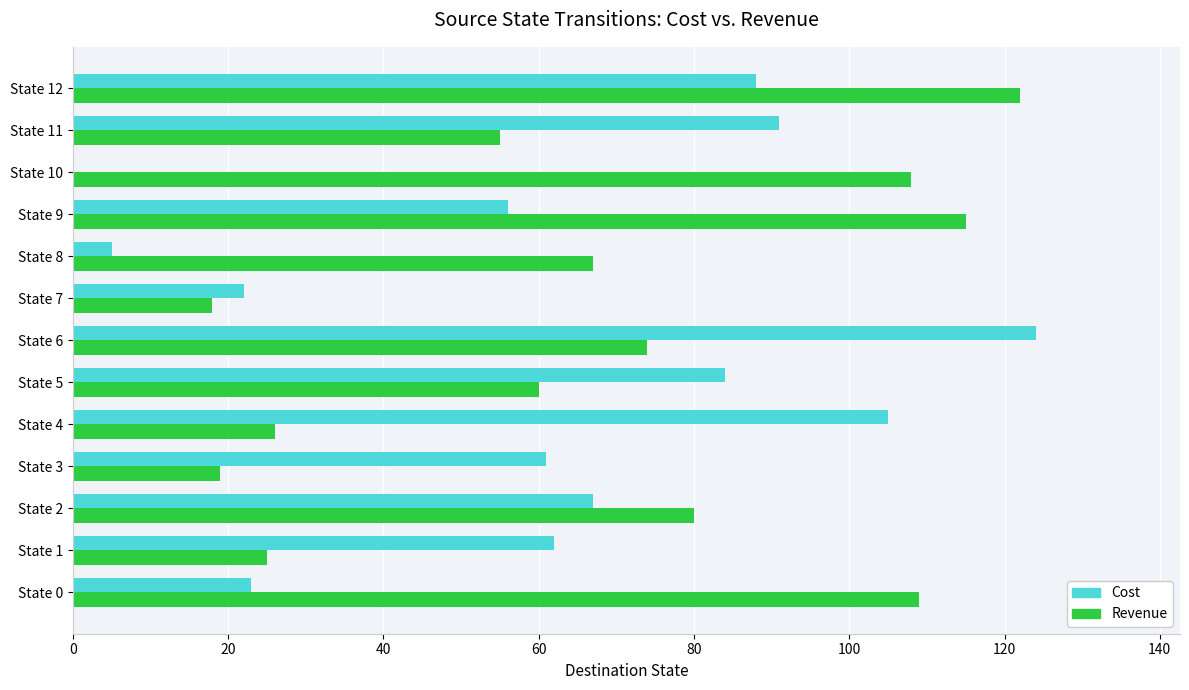

Which series changed the most between State 7 and State 11?

Cost